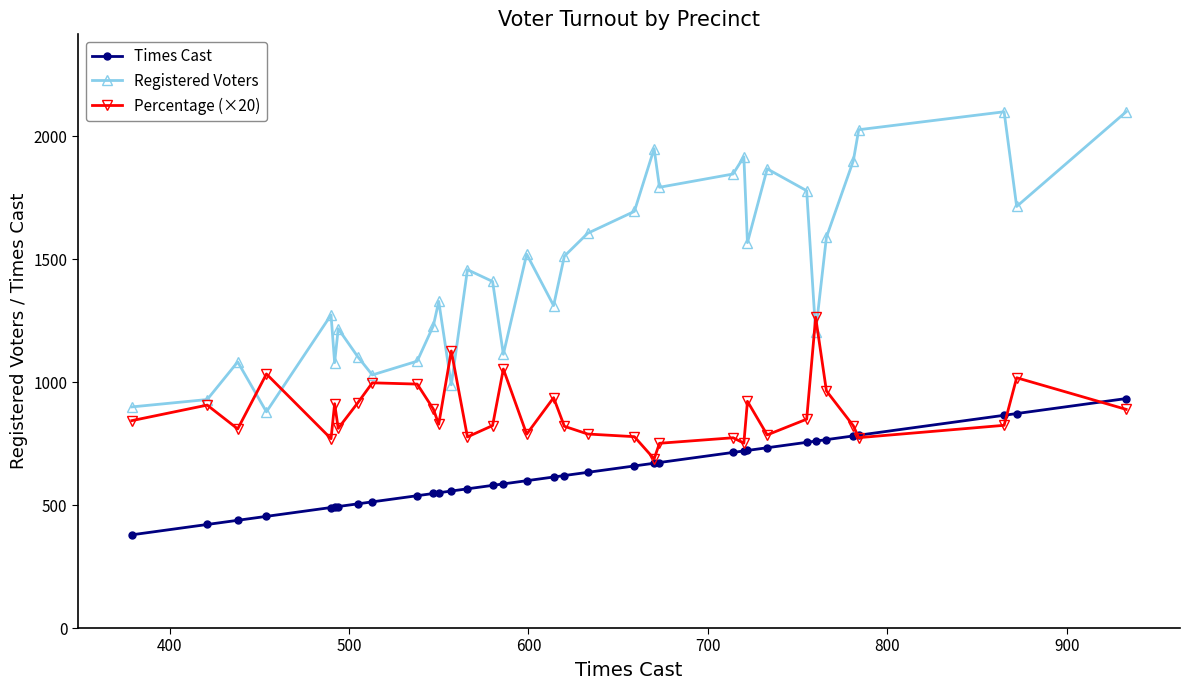

Which series has the largest range (max minus min)?

Registered Voters